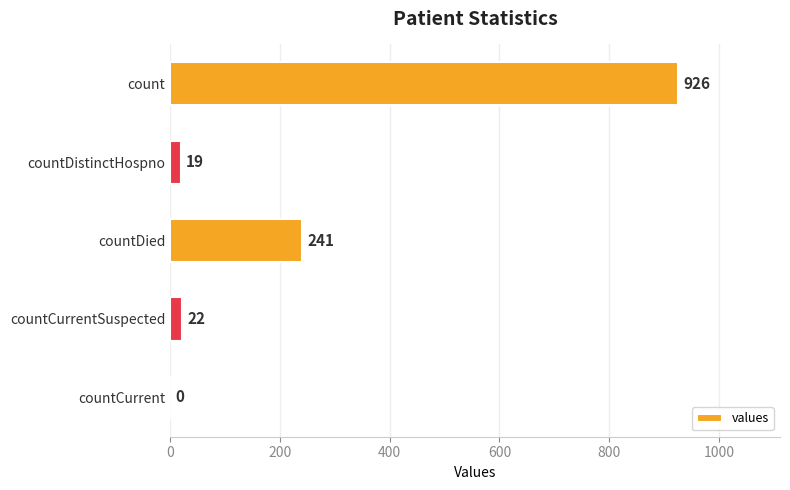

Does the chart contain stacked bars?

No